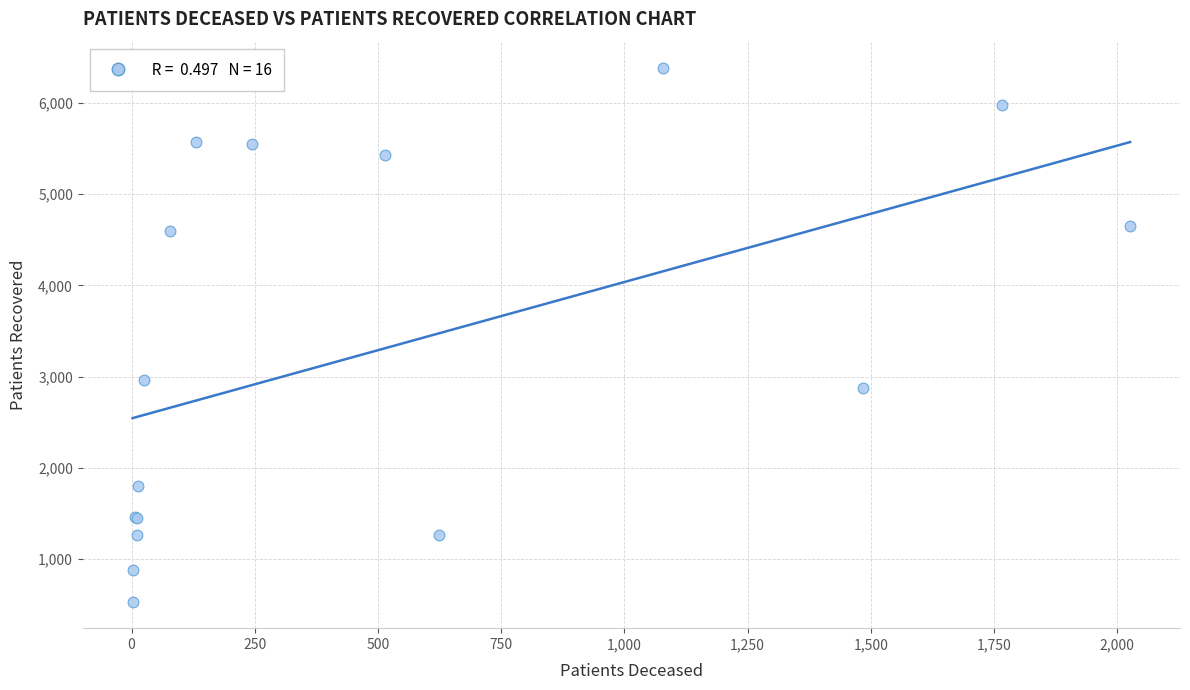

What Y value in the scatter plot is closest to 3457?

2967